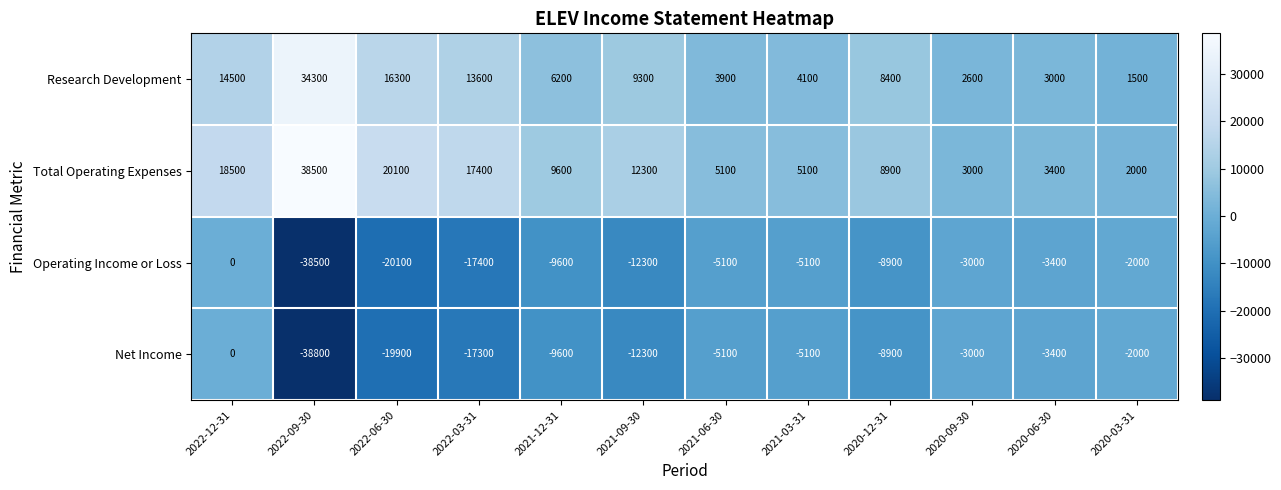

The Net Income series shows -2000 at 2020-03-31. True or false?

True